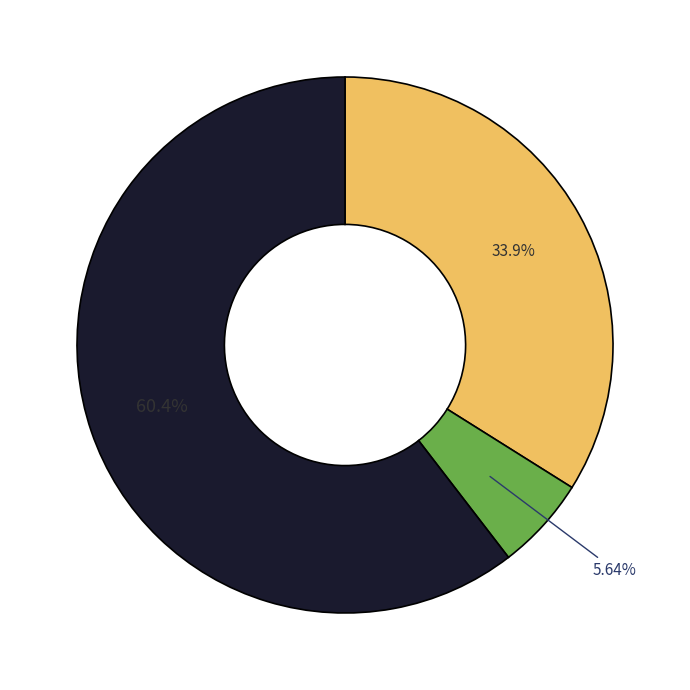

Is there any slice that represents more than half of the pie?

Yes